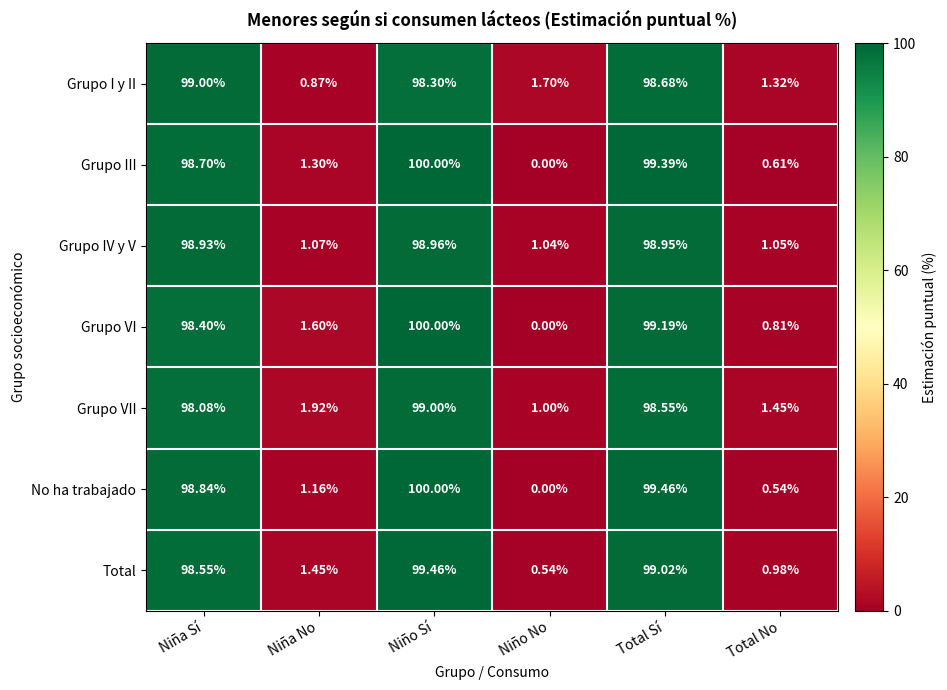

At which category is the sum across all series the highest?

Niño Sí